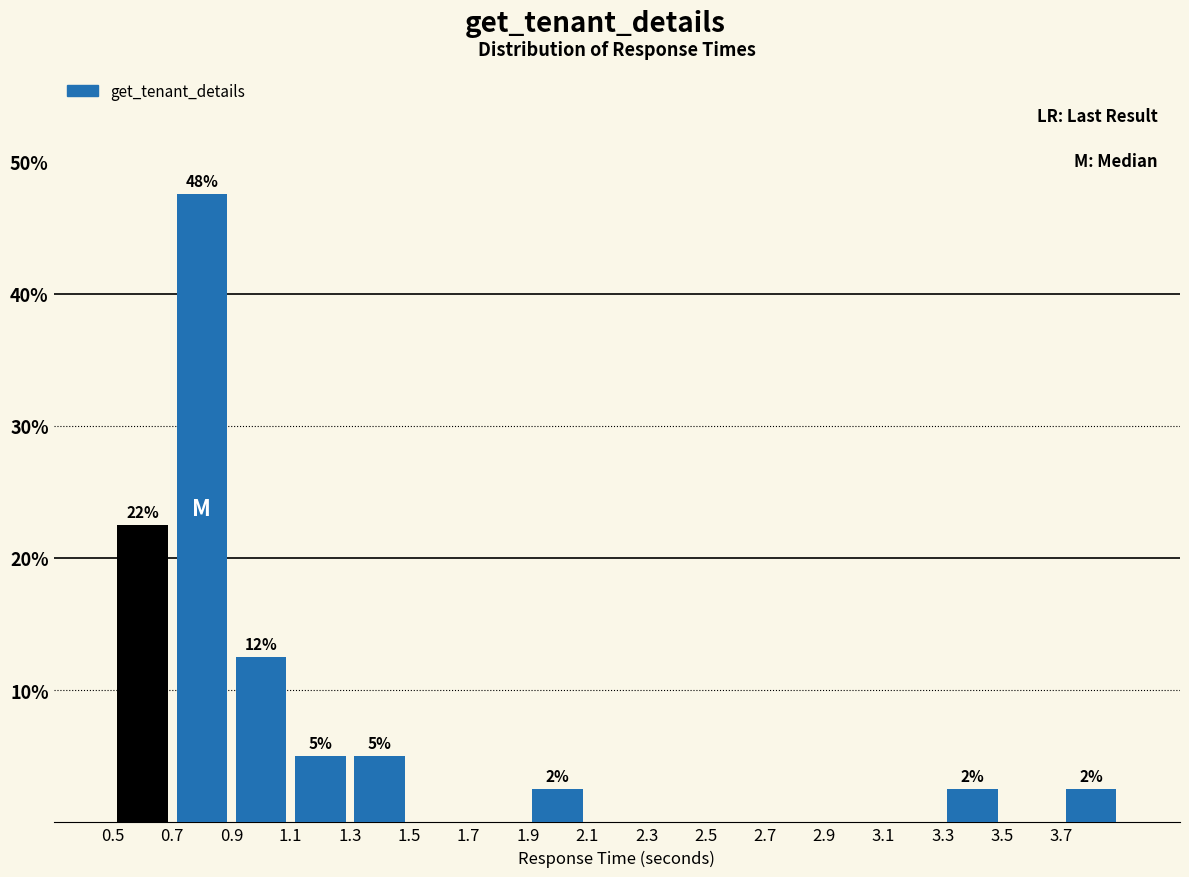

Which range on the x-axis has the tallest bar?

0.7 to 0.9